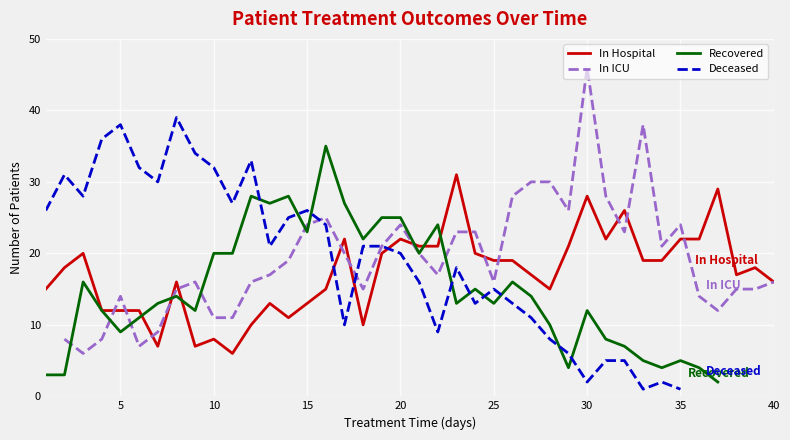

How many lines are shown in the chart?

4